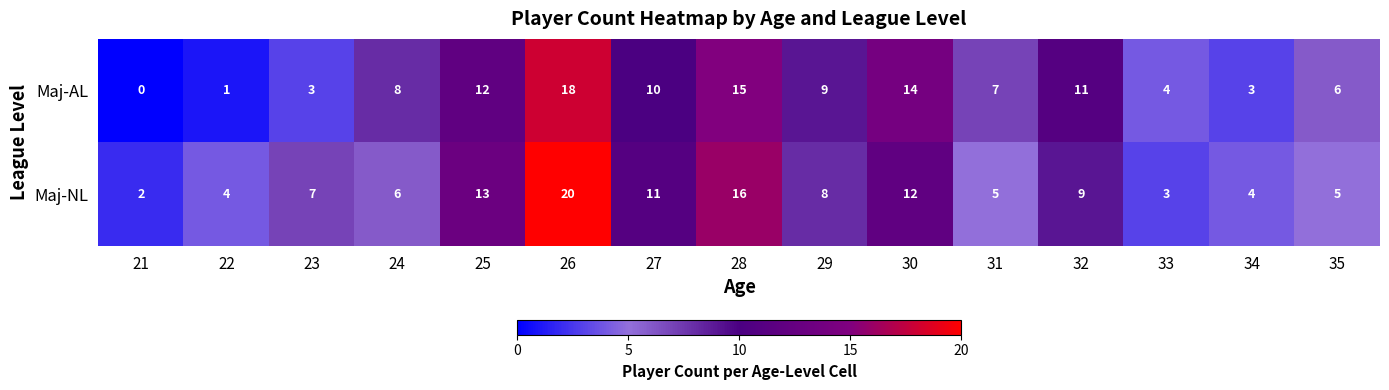

Reading left to right, list all the values displayed in this chart.

Maj-AL: 0	1	3	8	12	18	10	15	9	14	7	11	4	3	6
Maj-NL: 2	4	7	6	13	20	11	16	8	12	5	9	3	4	5